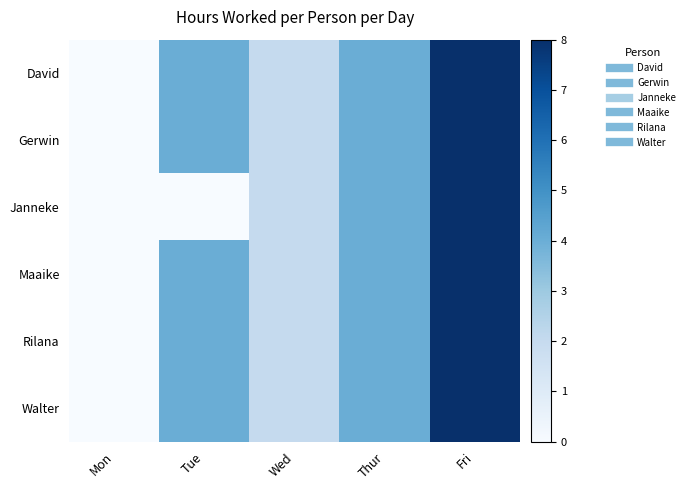

Rank the series at Wed from lowest to highest value.

David, Gerwin, Janneke, Maaike, Rilana, Walter